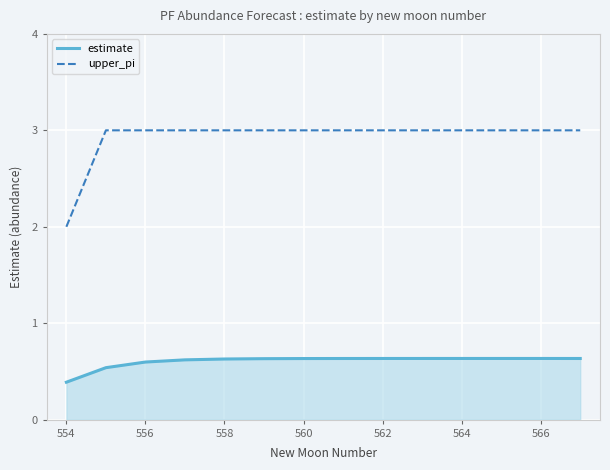

Which series has the largest total across all categories?

upper_pi